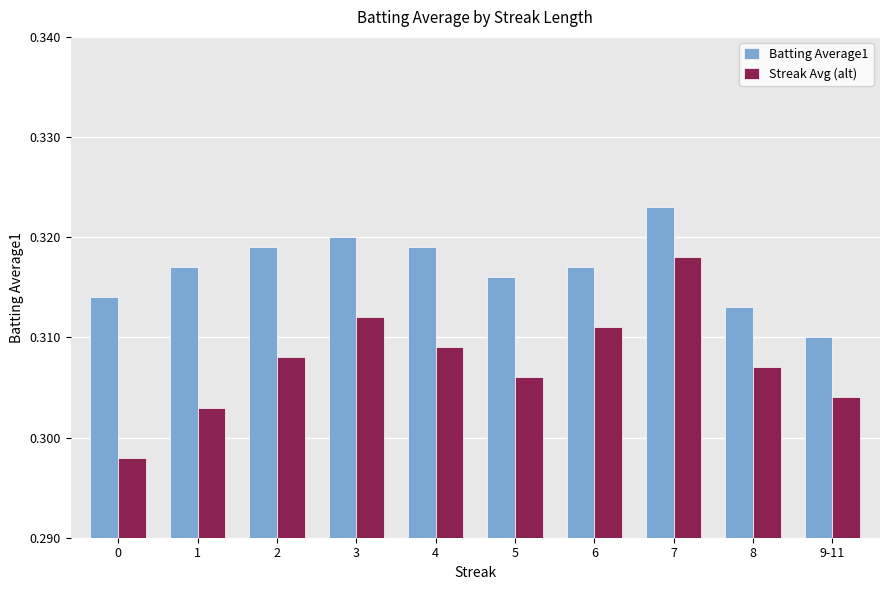

What is the sum of all Streak Avg (alt) values?

3.1